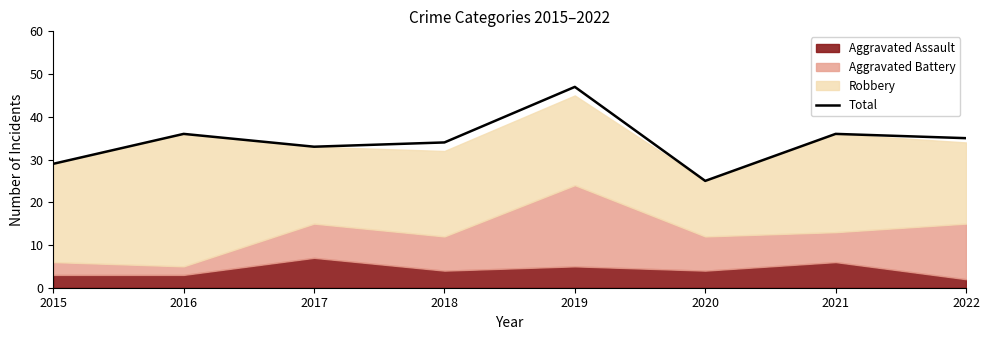

Which has a higher value, 2018 or 2016?

2016